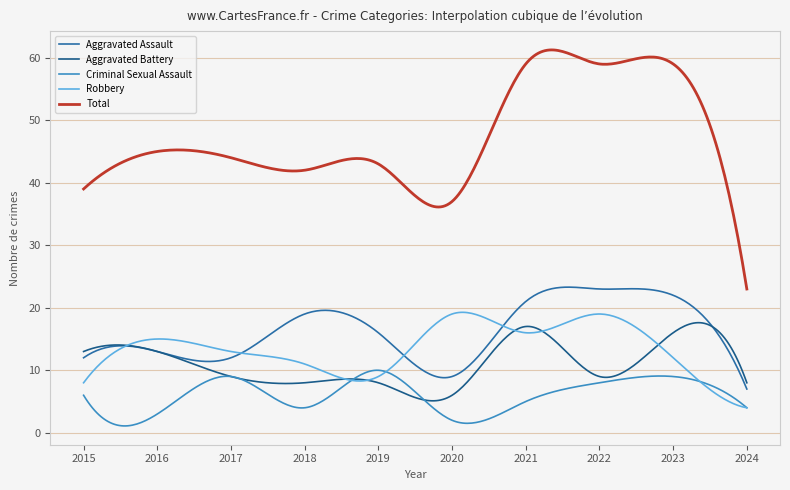

Reading right to left, extract all data points from this chart.

Aggravated Assault: 2024=7	2023=22	2022=23	2021=21	2020=9	2019=16	2018=19	2017=12	2016=13	2015=12
Aggravated Battery: 2024=8	2023=16	2022=9	2021=17	2020=6	2019=8	2018=8	2017=9	2016=13	2015=13
Criminal Sexual Assault: 2024=4	2023=9	2022=8	2021=5	2020=2	2019=10	2018=4	2017=9	2016=3	2015=6
Robbery: 2024=4	2023=12	2022=19	2021=16	2020=19	2019=9	2018=11	2017=13	2016=15	2015=8
Total: 2024=23	2023=59	2022=59	2021=59	2020=37	2019=43	2018=42	2017=44	2016=45	2015=39